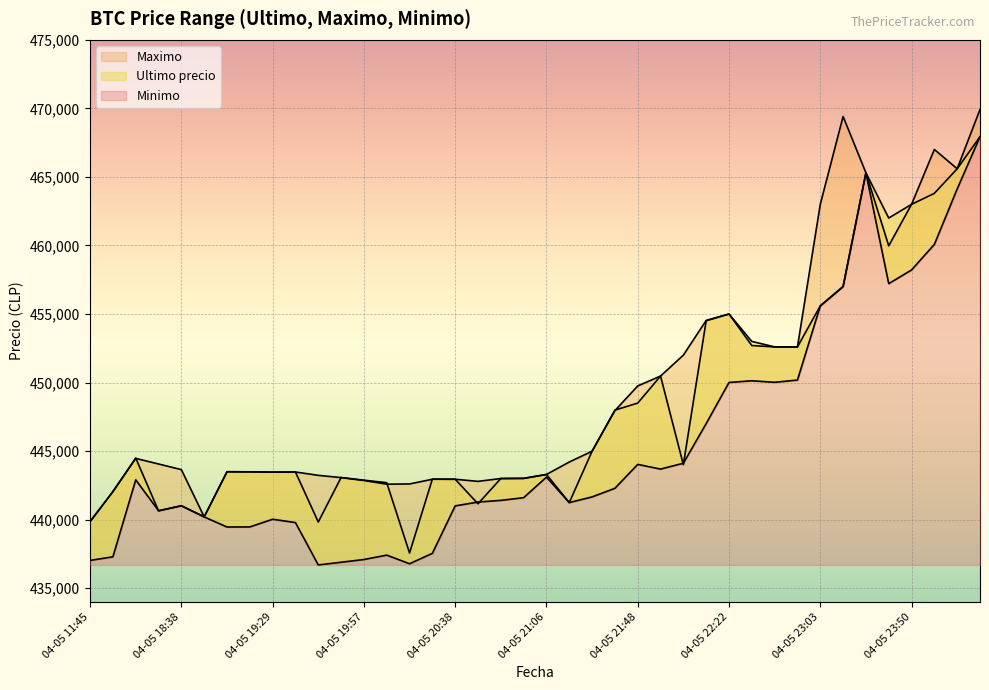

What is the difference between the highest and lowest values at 04-05 22:01?

7994